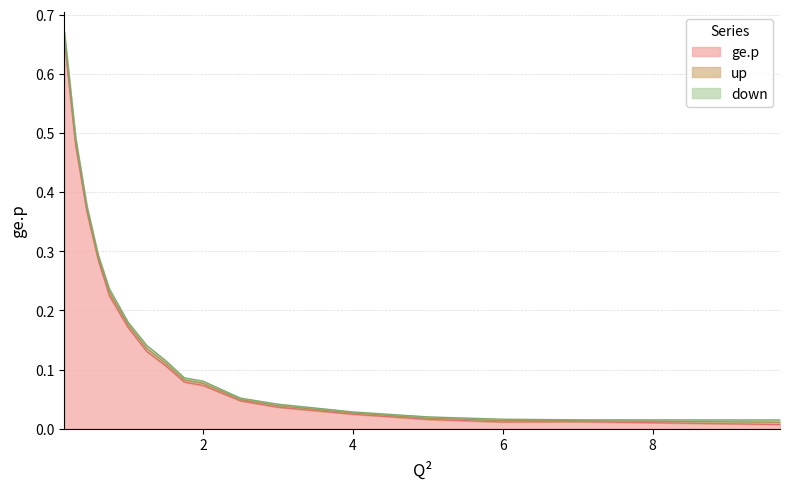

At how many categories does at least one series exceed 0?

17